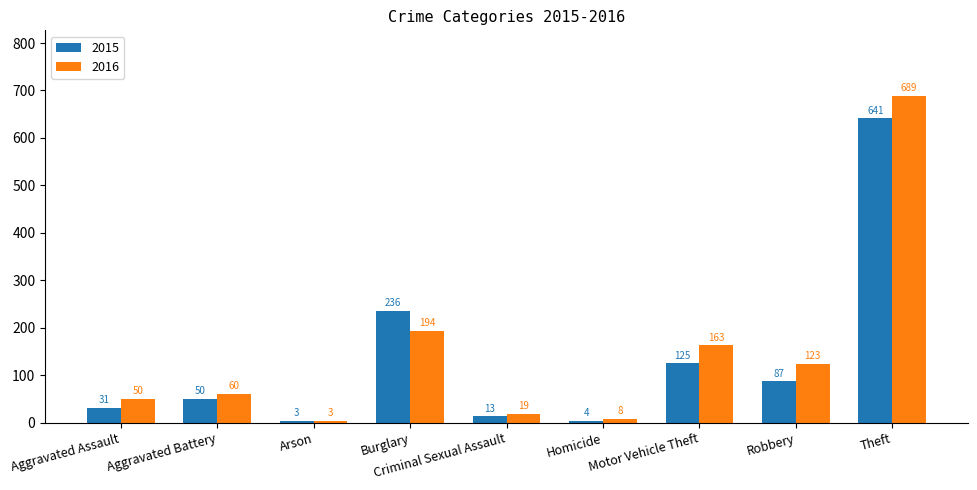

Rank the series at Motor Vehicle Theft from highest to lowest value.

2016, 2015